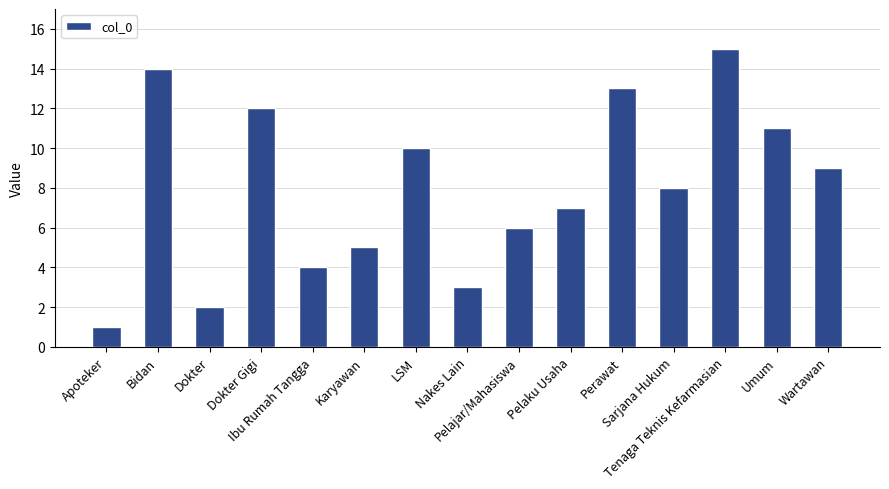

Reading left to right, extract all data points from this chart.

Apoteker=1	Bidan=14	Dokter=2	Dokter Gigi=12	Ibu Rumah Tangga=4	Karyawan=5	LSM=10	Nakes Lain=3	Pelajar/Mahasiswa=6	Pelaku Usaha=7	Perawat=13	Sarjana Hukum=8	Tenaga Teknis Kefarmasian=15	Umum=11	Wartawan=9